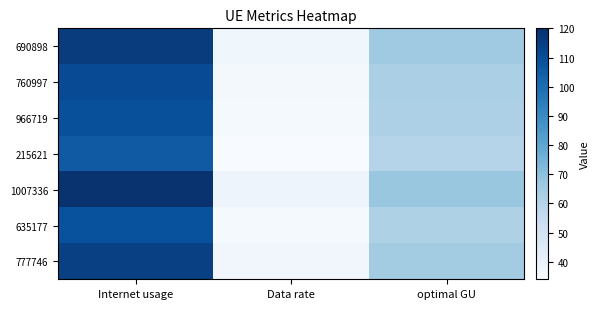

Reading left to right, list all the values displayed in this chart.

690898: Internet usage=115.8	Data rate=37.2	optimal GU=65.7
760997: Internet usage=110.7	Data rate=35.6	optimal GU=62.8
966719: Internet usage=109.5	Data rate=35.2	optimal GU=62.1
215621: Internet usage=106.2	Data rate=34.1	optimal GU=60.2
1007336: Internet usage=118.7	Data rate=38.2	optimal GU=67.3
635177: Internet usage=109.1	Data rate=35.1	optimal GU=61.9
777746: Internet usage=114.4	Data rate=36.8	optimal GU=64.9